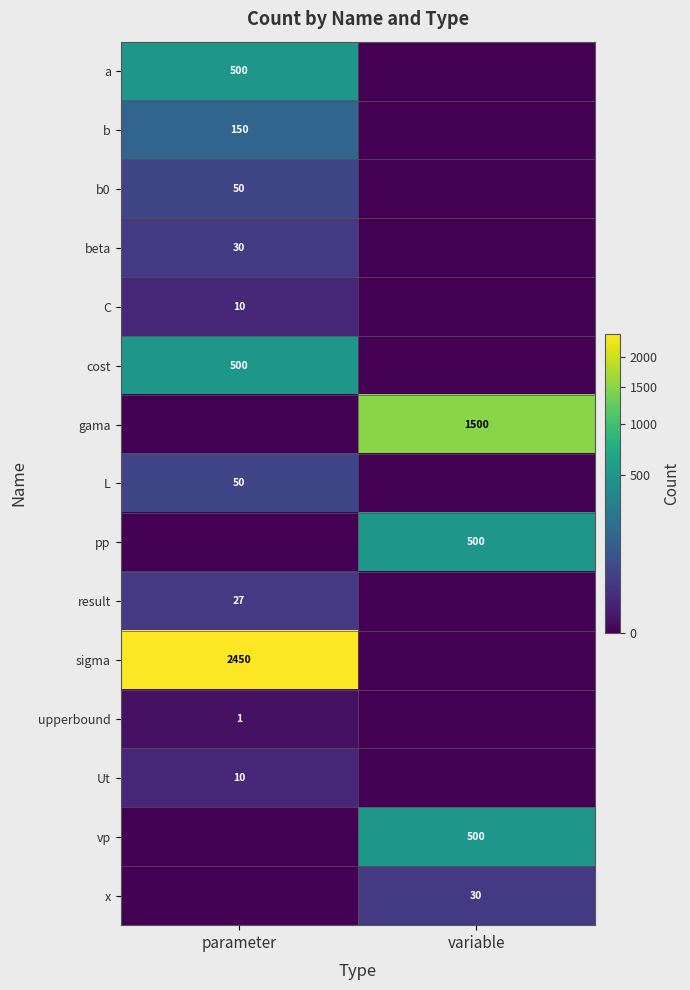

How many data points does each series have?

2